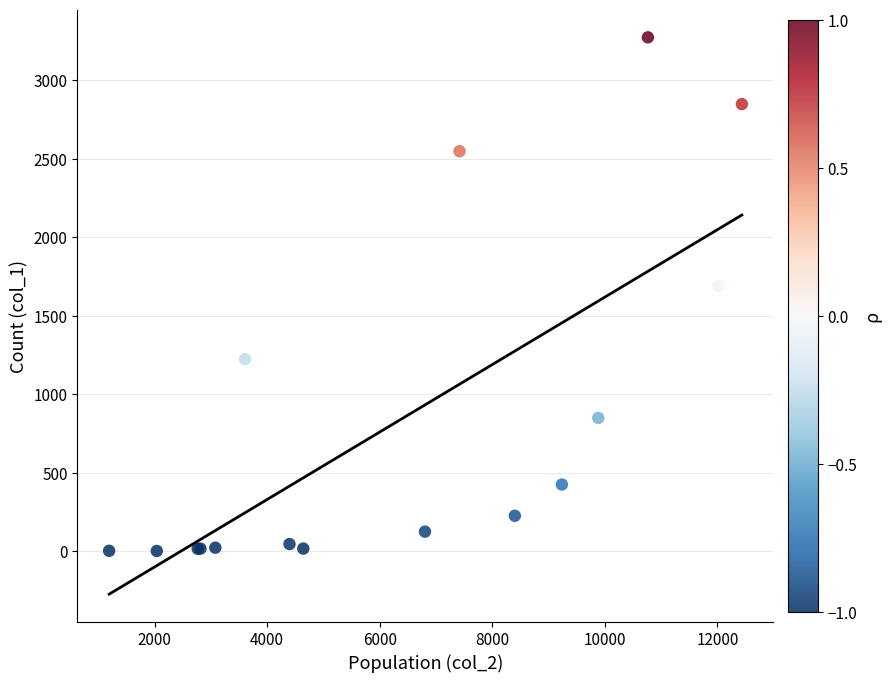

What Y value in the scatter plot is closest to 1638?

1690